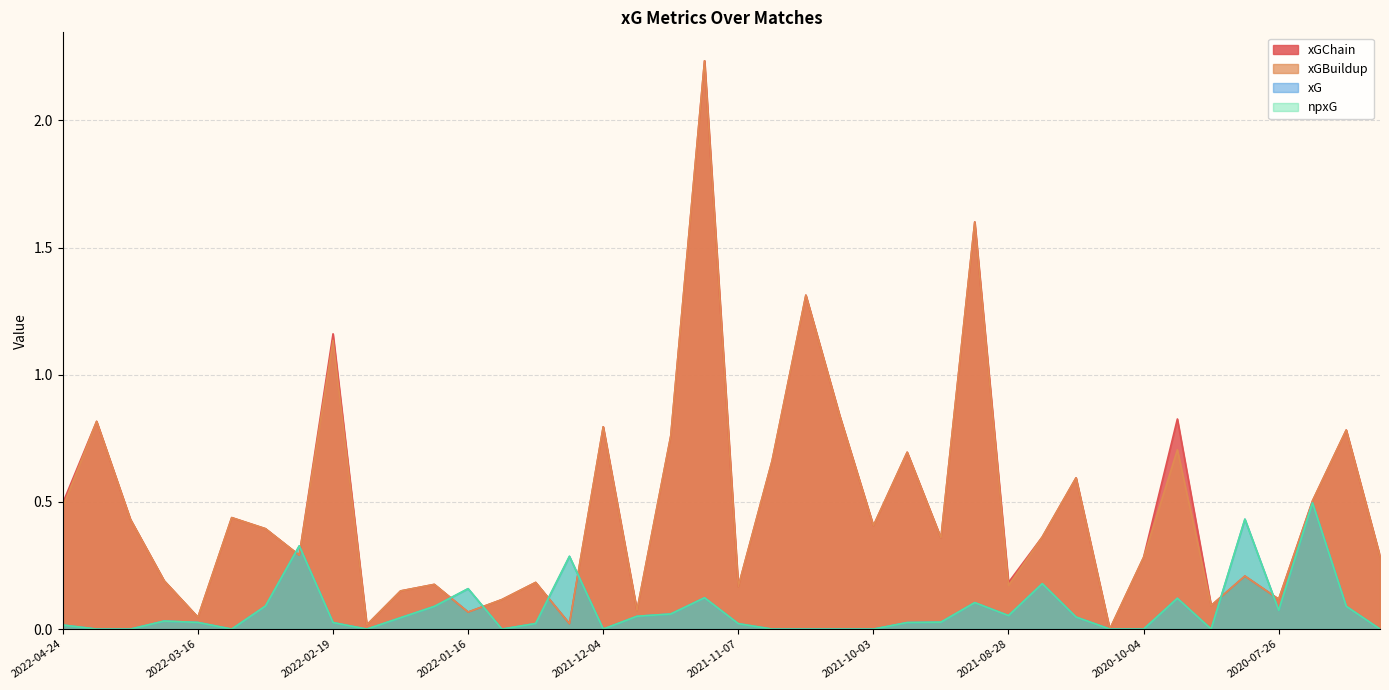

After their last crossing, which series has the higher values: xGChain or npxG?

xGChain